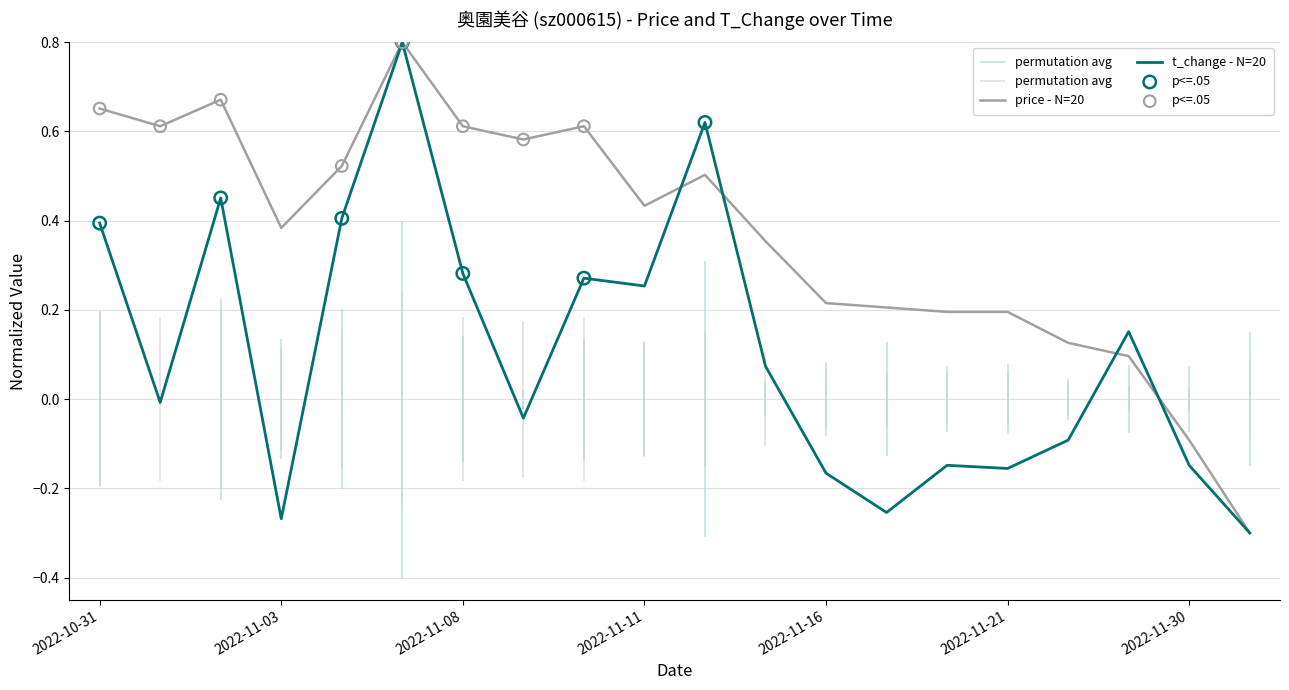

Which series reaches the minimum Y coordinate?

price